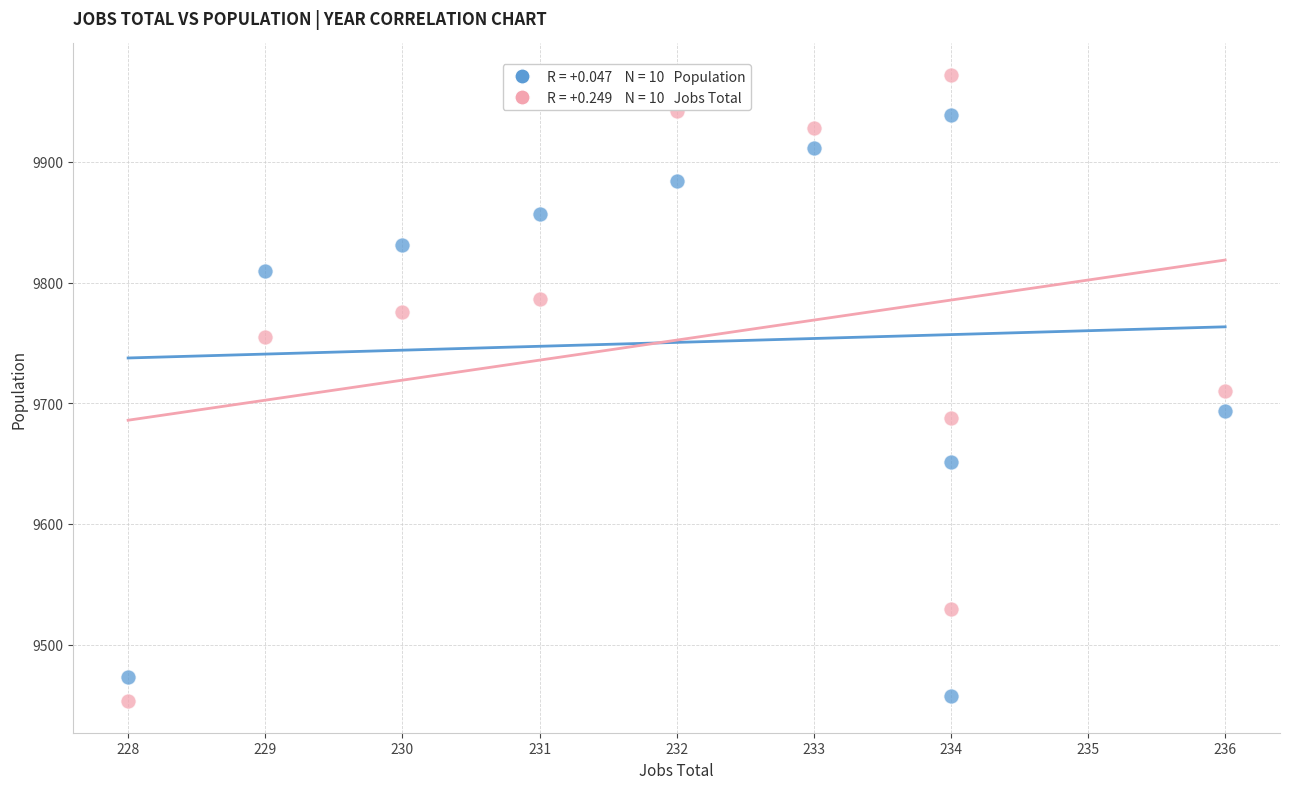

Across all data points, what is the range of X values (max minus min)?

8.0